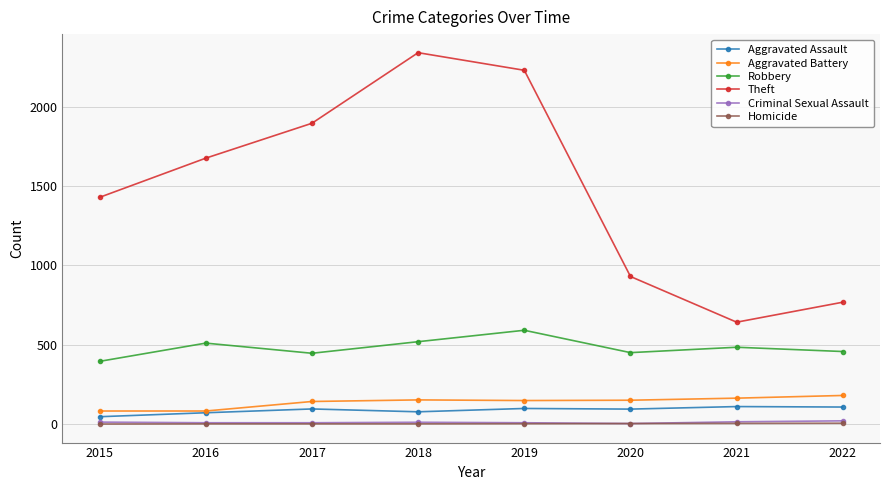

How many lines are shown in the chart?

6